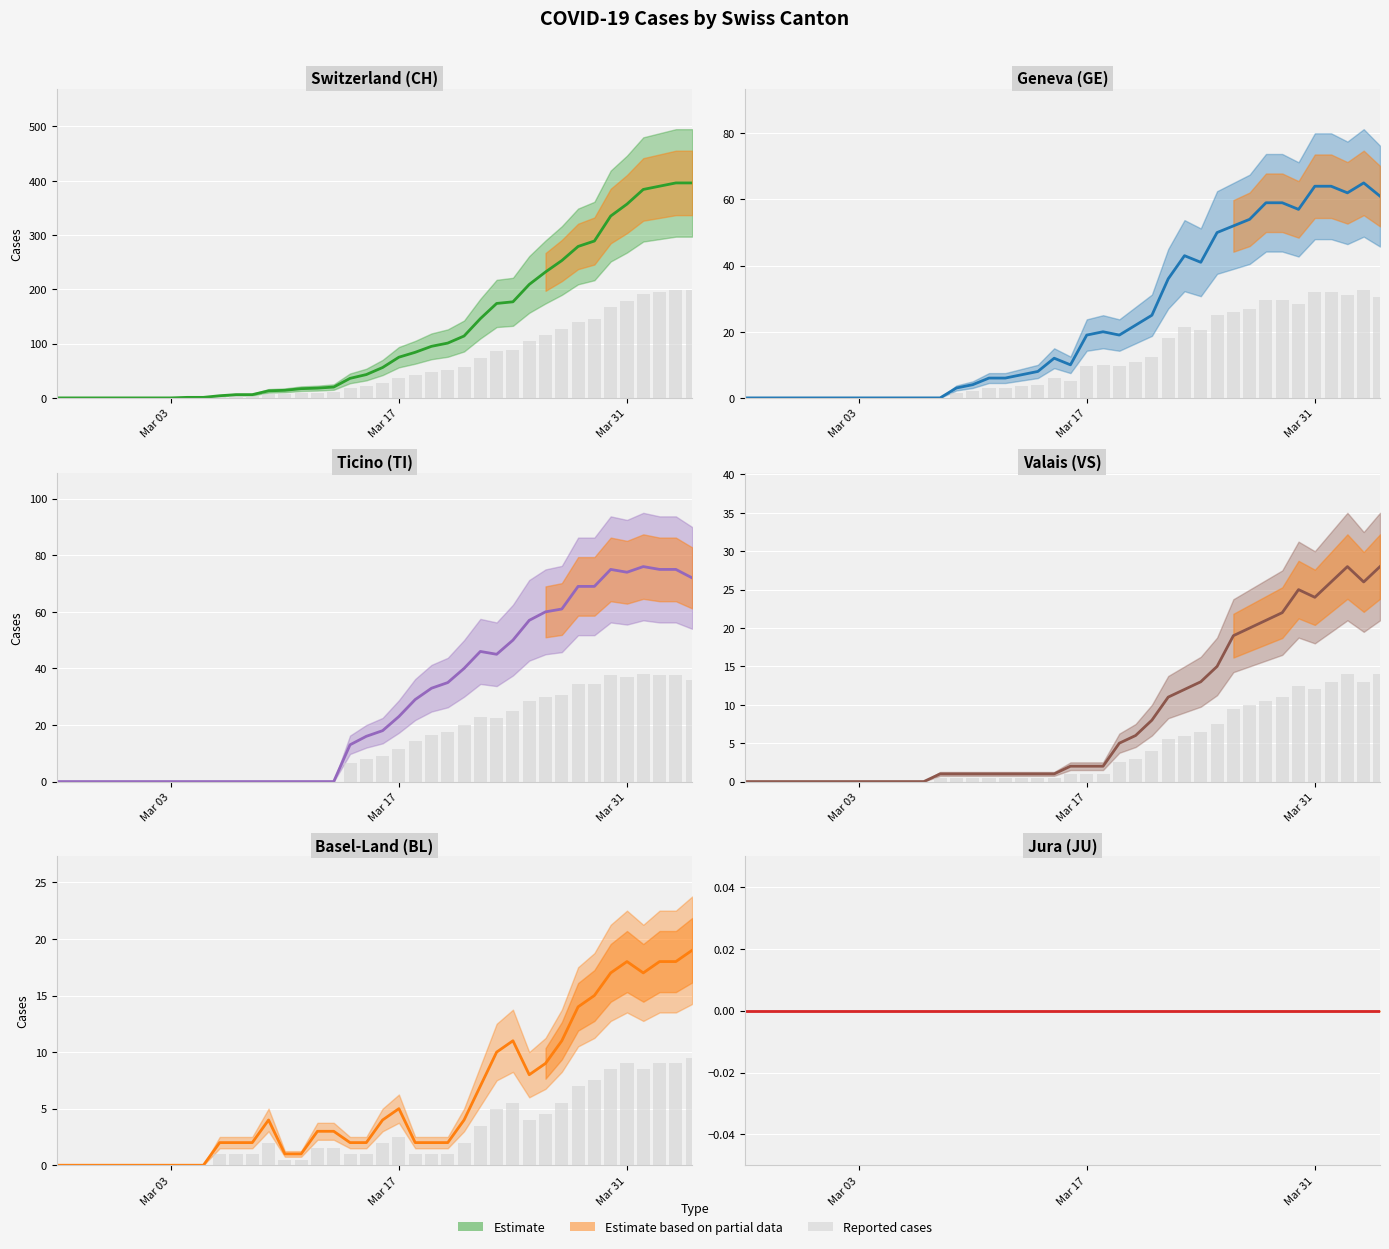

What position from the right is 2020-03-07?

29